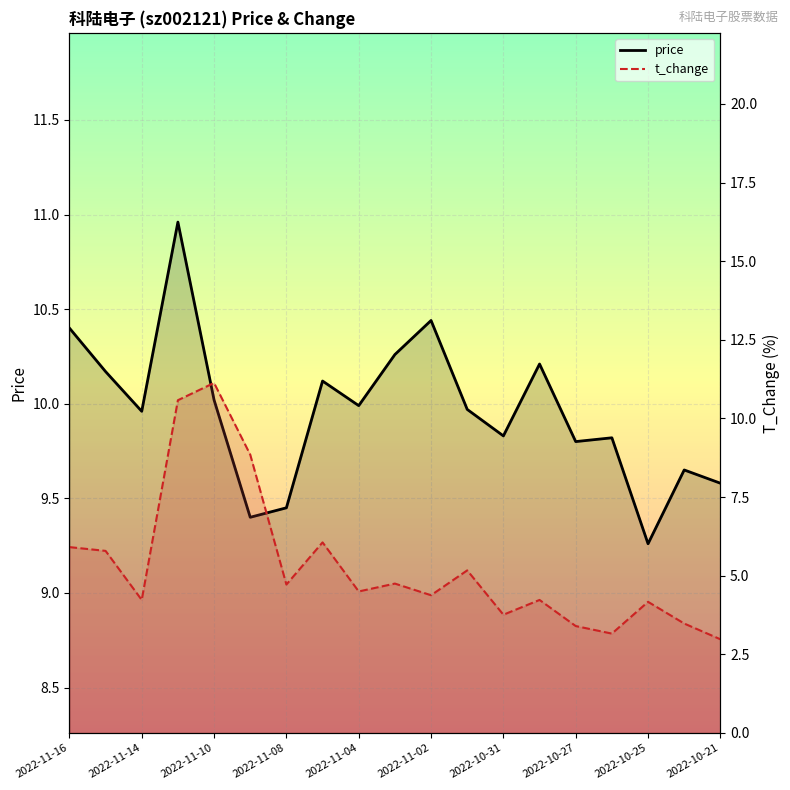

What are all the series names shown in the legend?

price, t_change